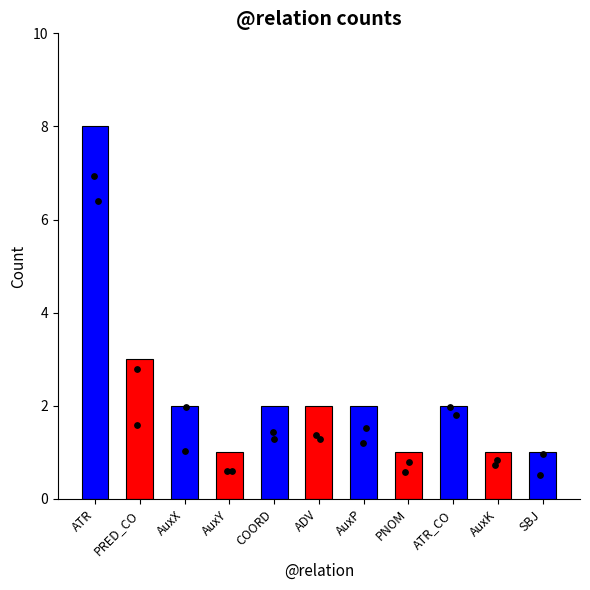

Which has a higher value, AuxP or PNOM?

AuxP